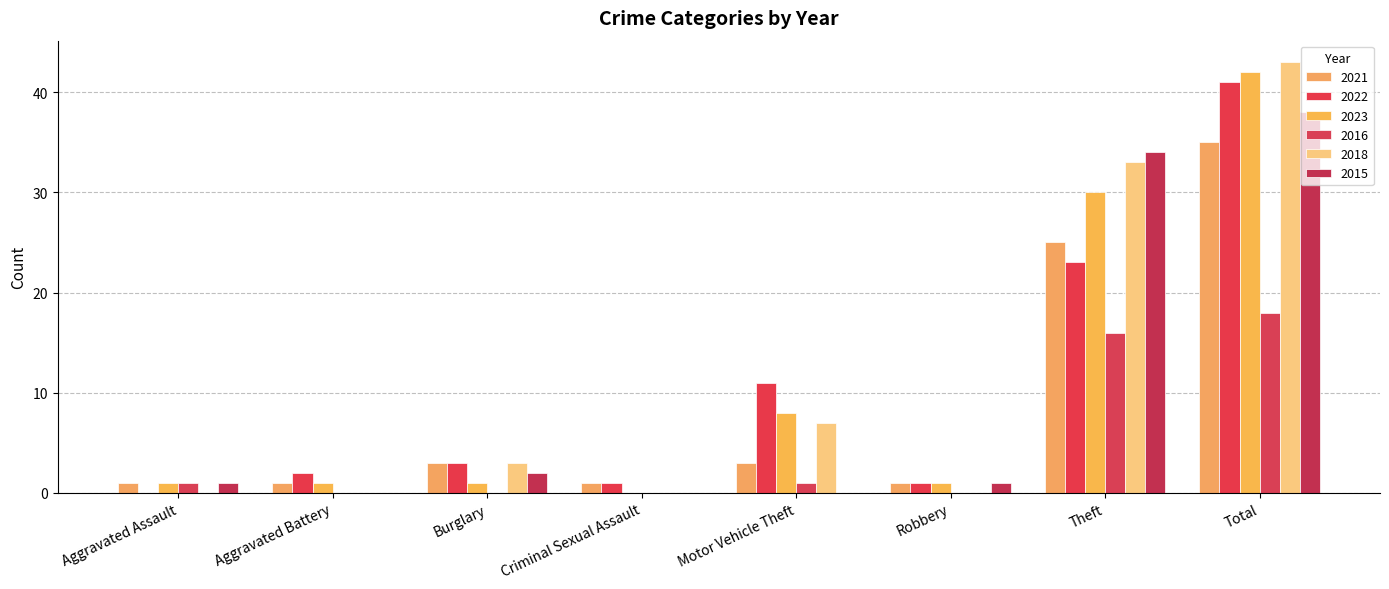

Between Robbery and Motor Vehicle Theft, which is larger?

Motor Vehicle Theft